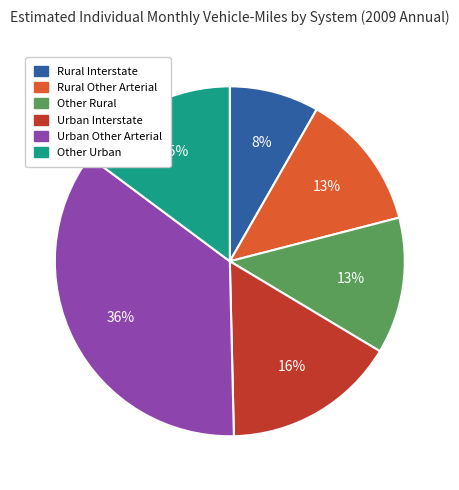

Does Other Rural account for over 50% of the chart?

No